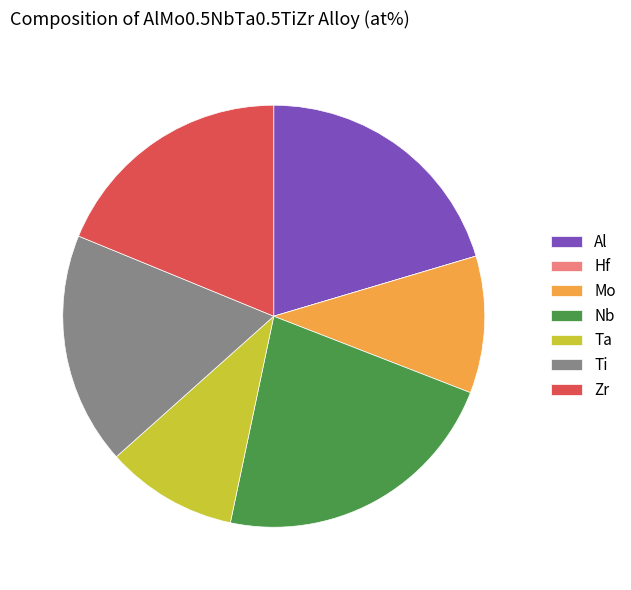

The Al slice represents 26% of the pie. True or false?

False